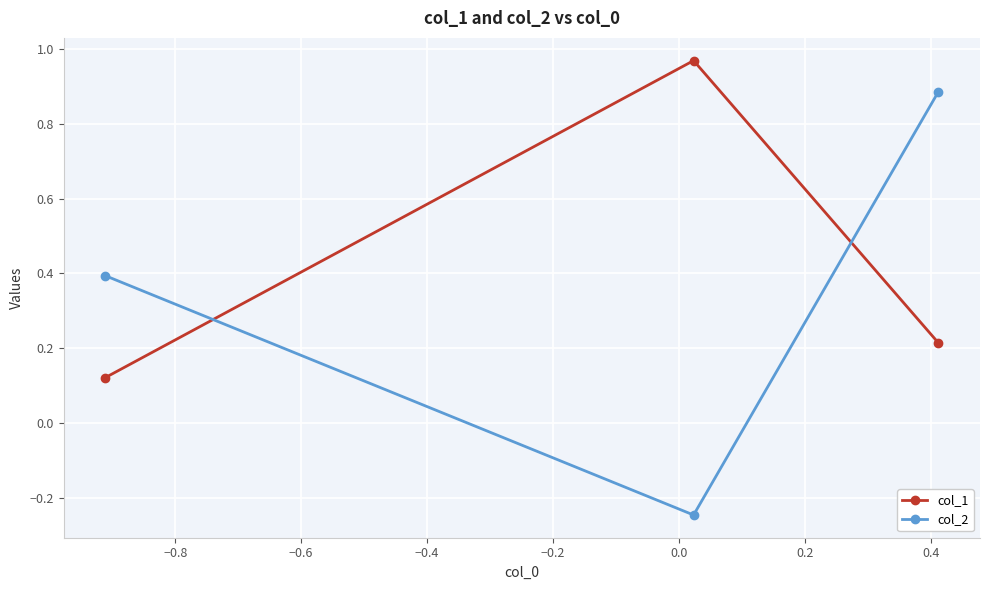

What is the lowest value of the col_1 series?

0.1